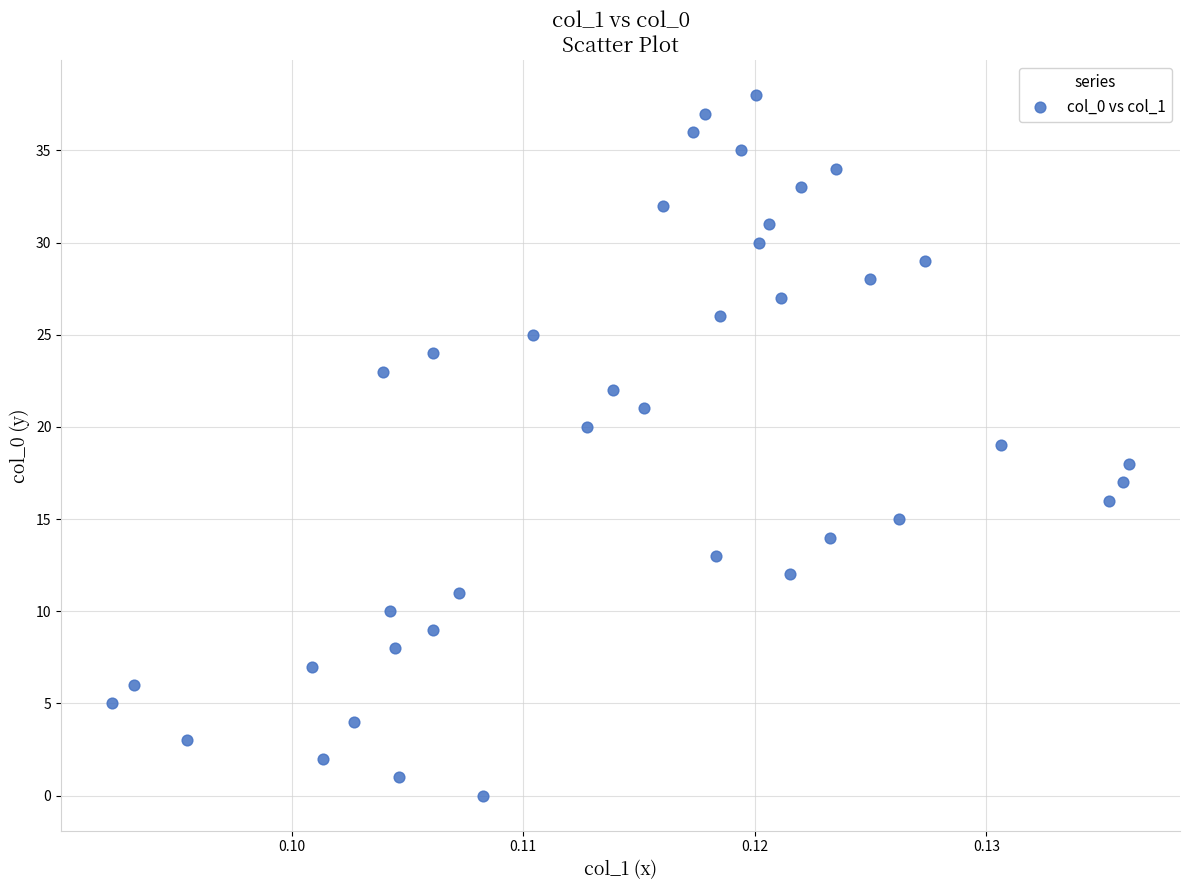

How many data points are displayed?

39